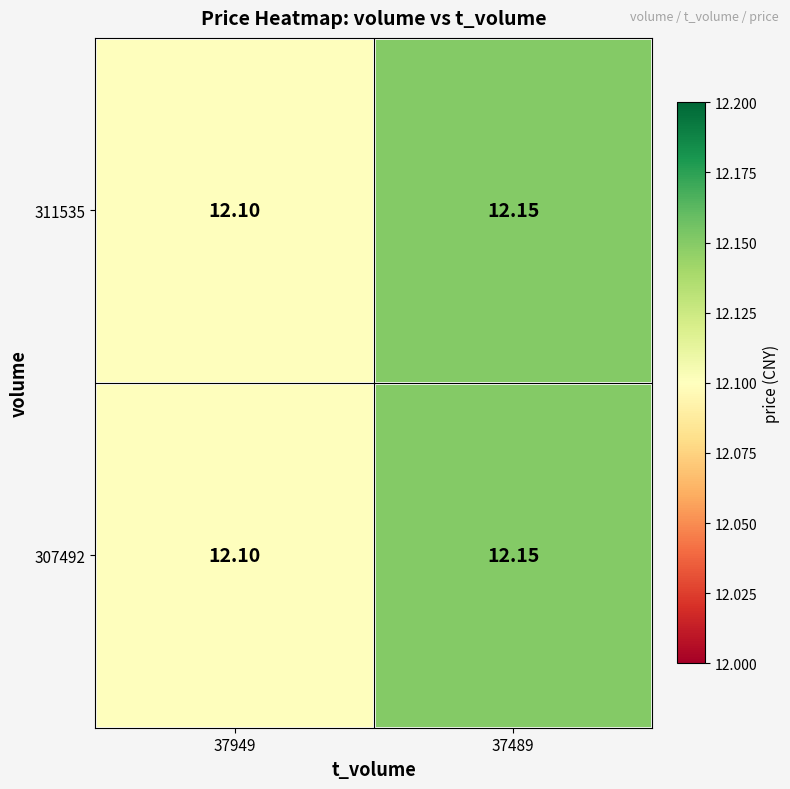

Is the value of 311535 at 37949 greater than the value of 307492 at 37489?

No